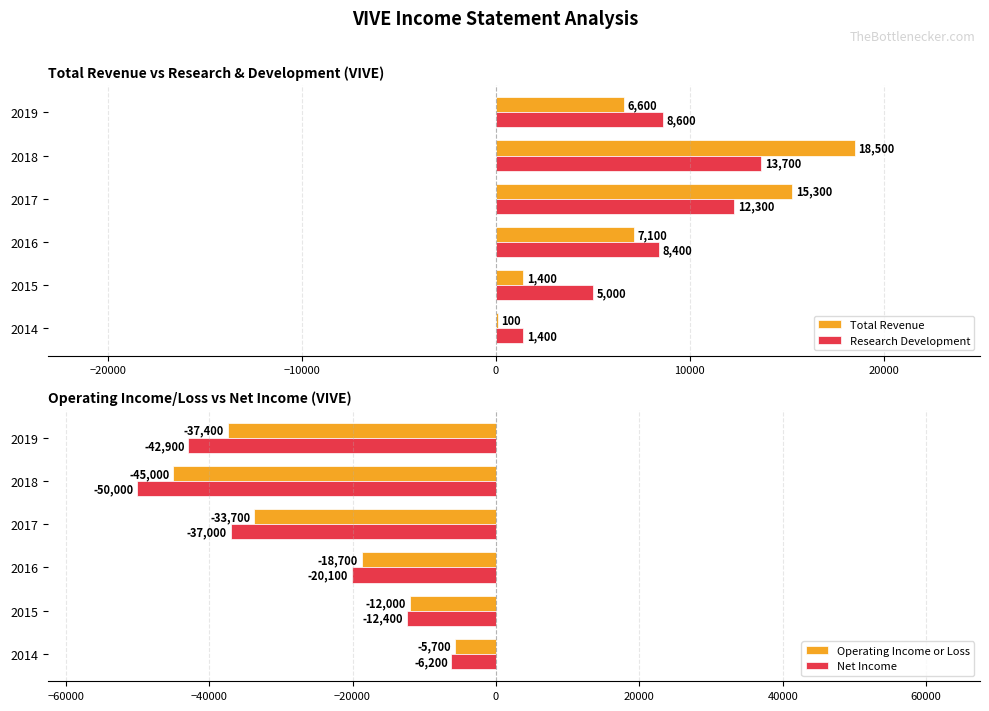

Is it true that Total Revenue equals 18500 at 2018?

True